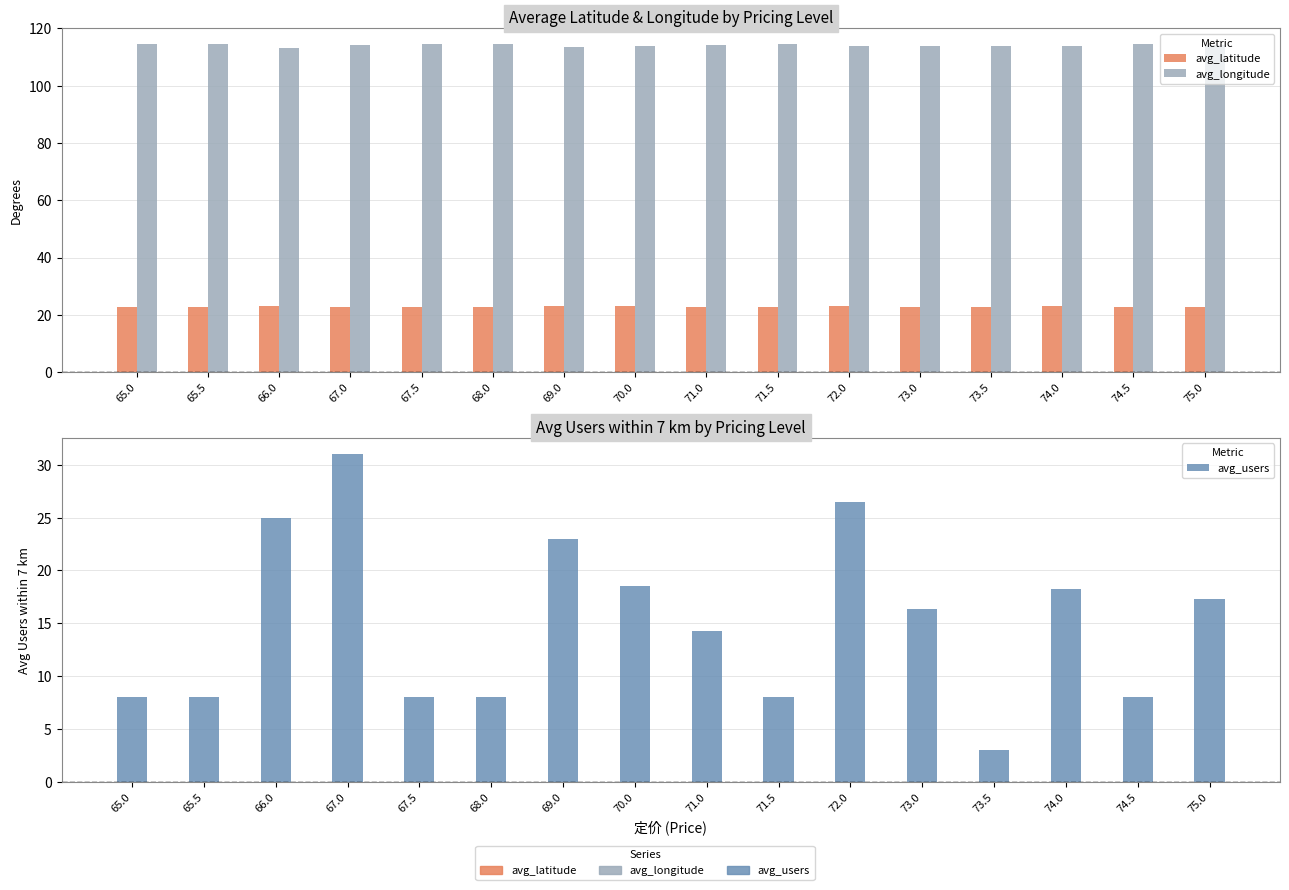

What is the difference between the avg_latitude values at 67.5 and 73.5?

0.2